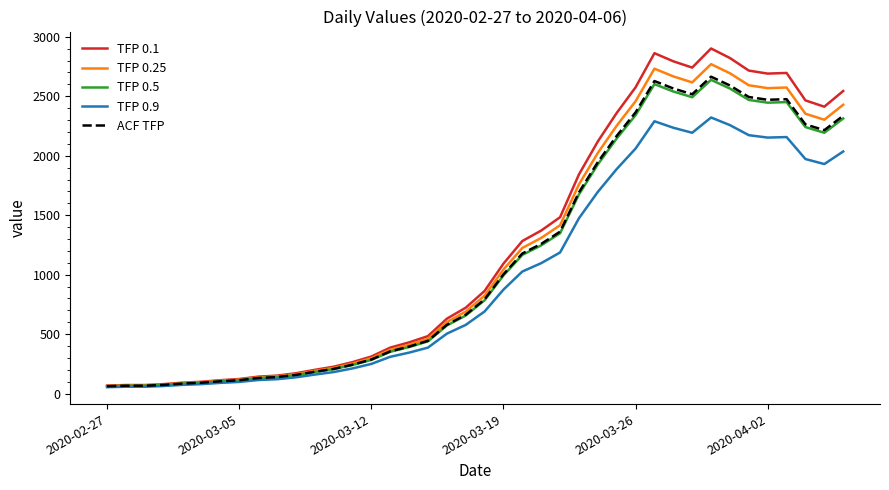

Which series has the widest spread of values?

TFP 0.1